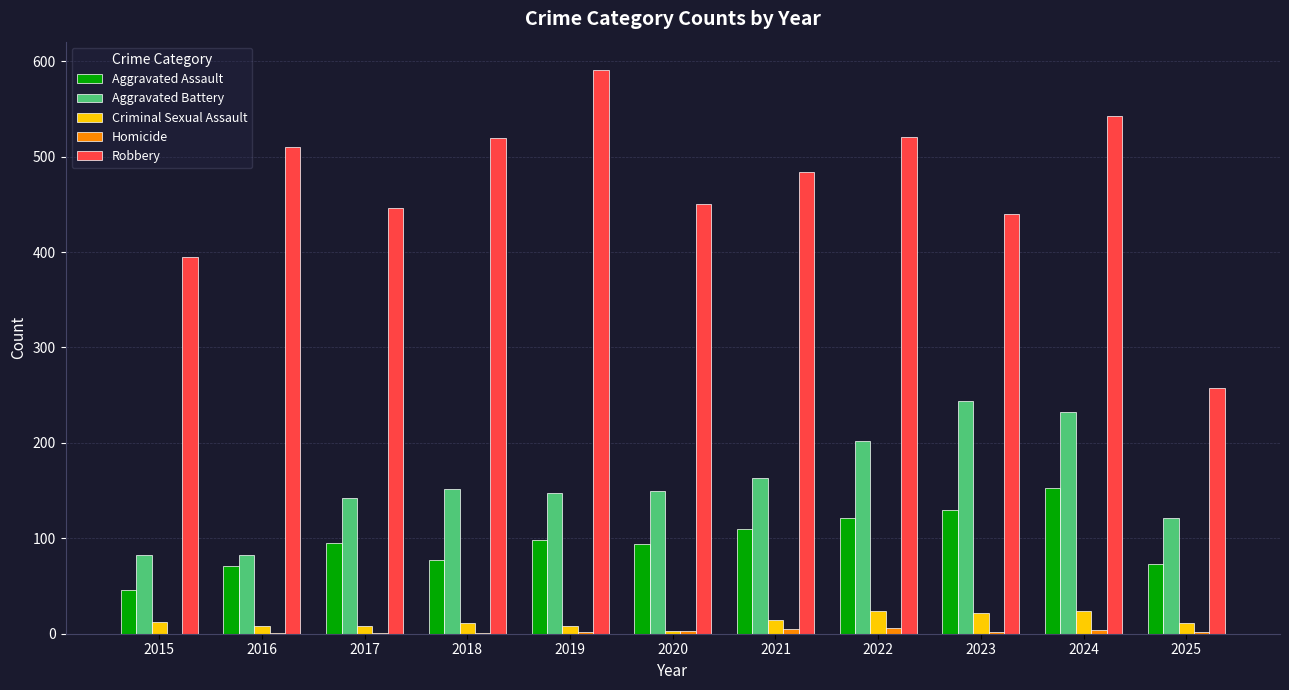

How many series are shown in this chart?

5